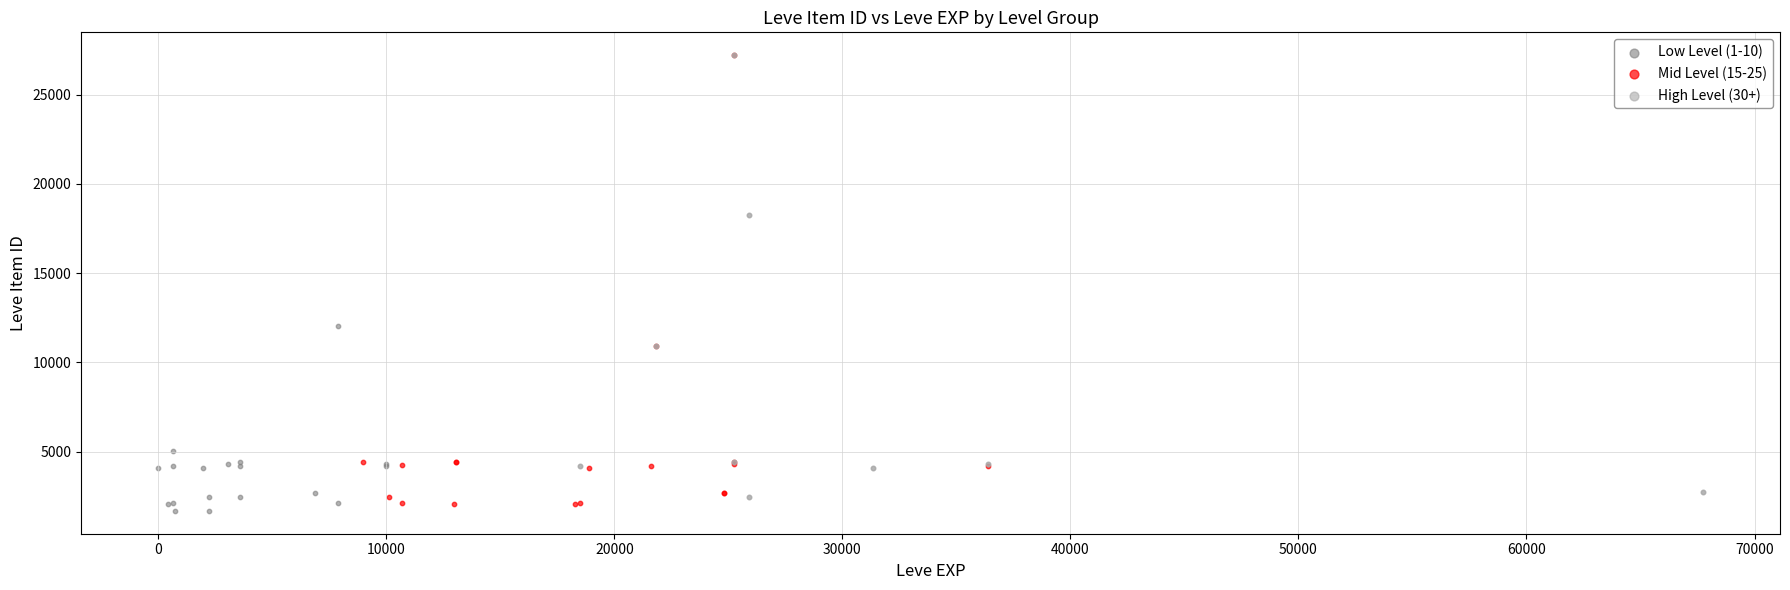

Which series reaches the minimum Y coordinate?

Low Level (1-10)